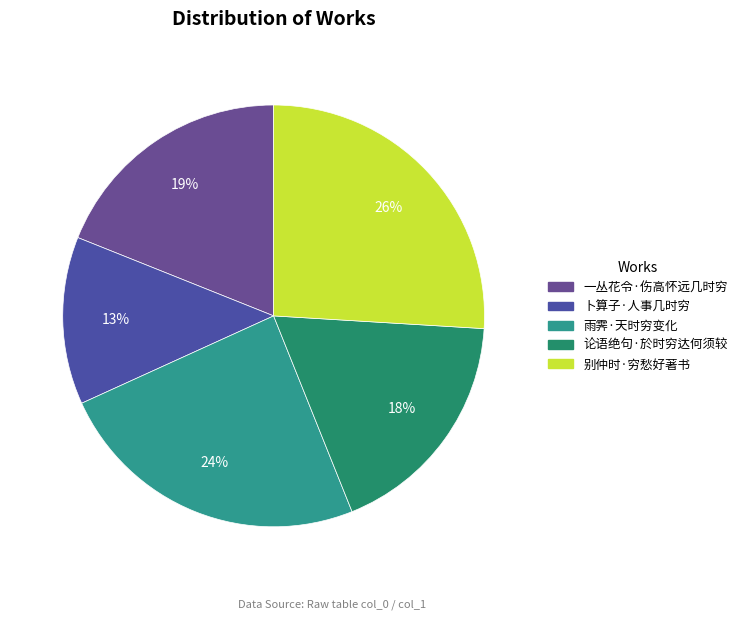

What portion of the pie excludes 别仲时·穷愁好著书?

74.0%